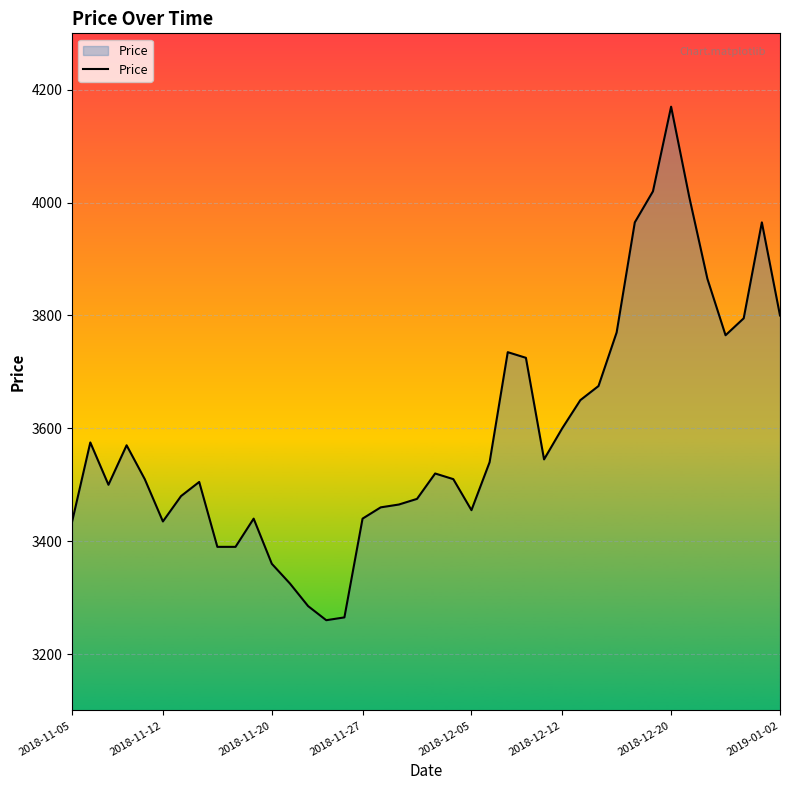

What is the maximum value shown in the chart?

4170